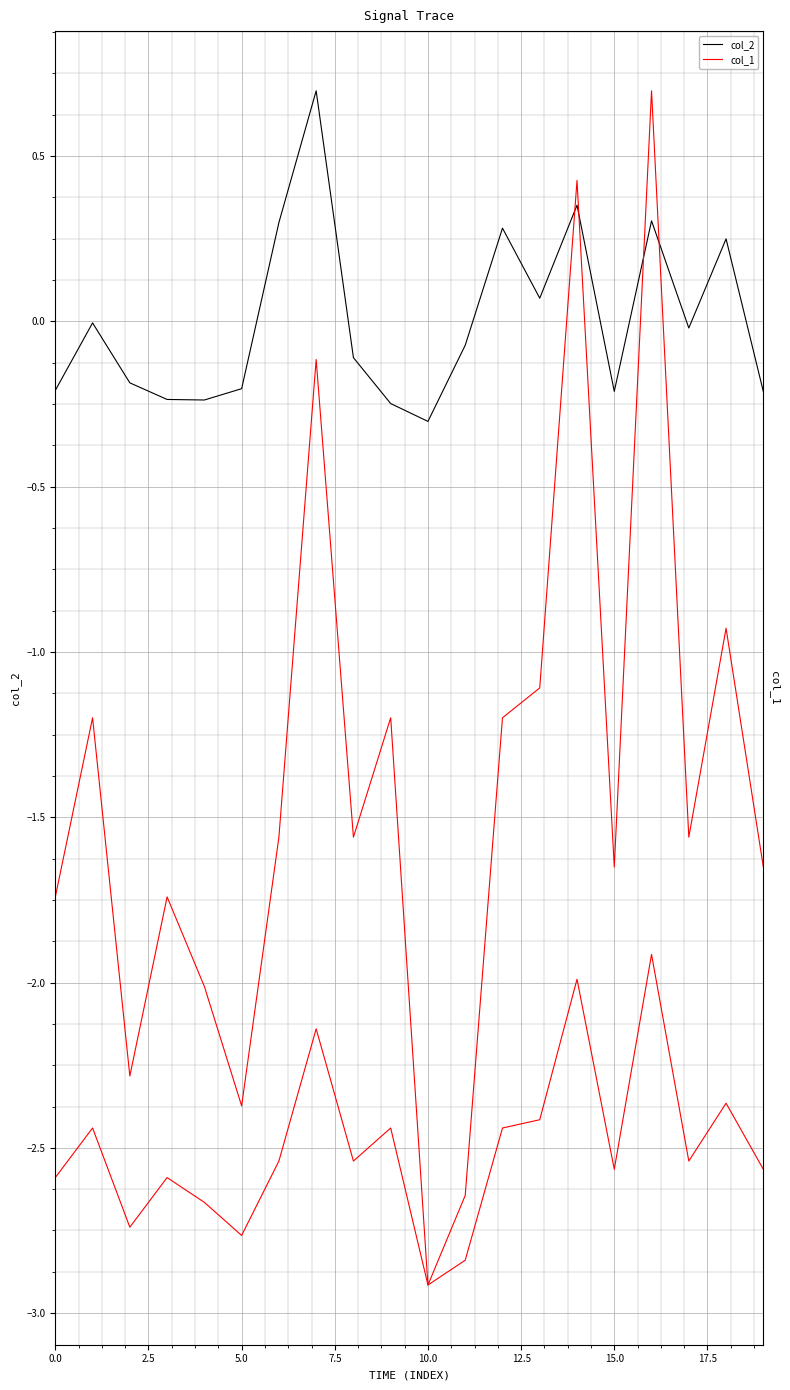

At which category is the sum across all series the highest?

16